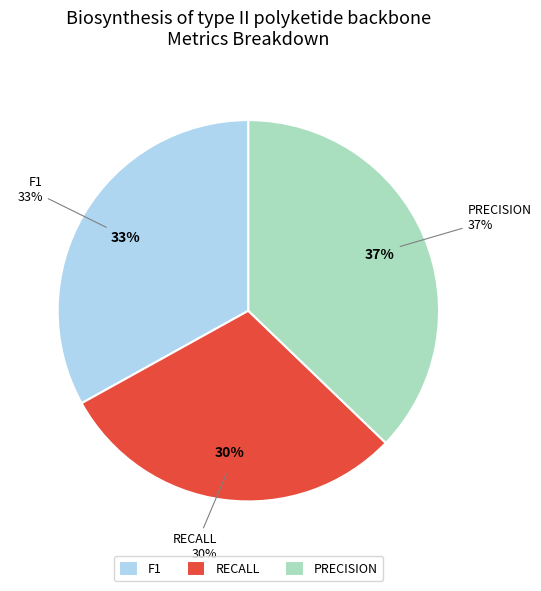

Count the number of slices in the pie.

3